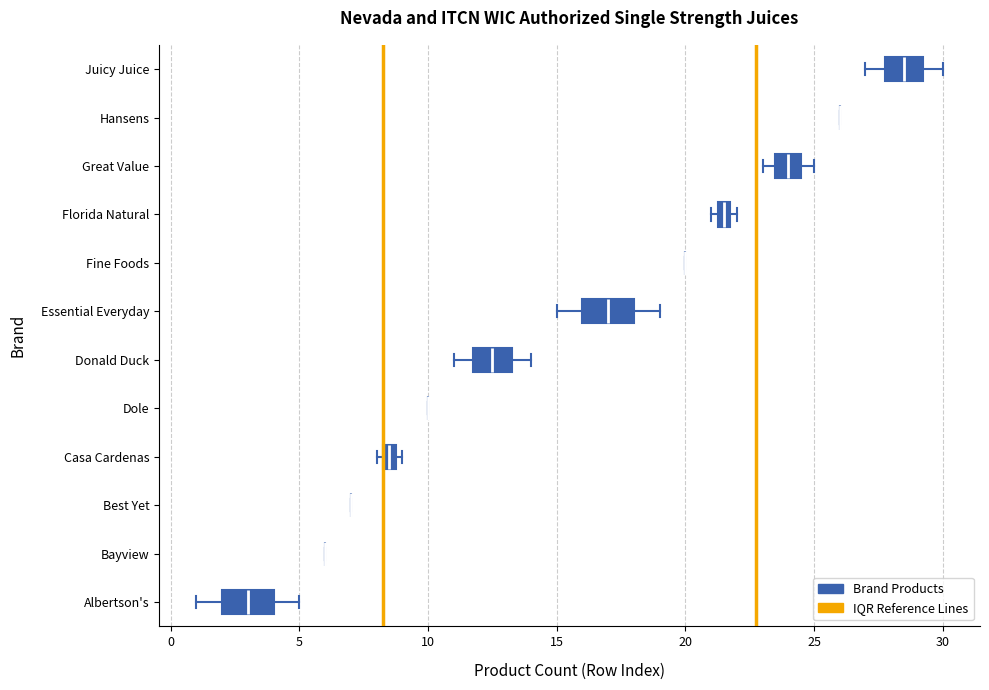

Where is the left edge of the box for Casa Cardenas on the x-axis? The values are not printed on the chart, so give them approximately, as read against the axis.

8.5